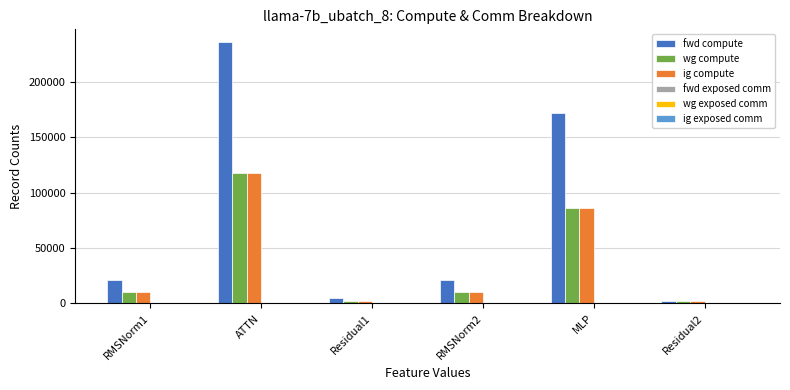

The wg compute series shows 77811.2 at ATTN. True or false?

False